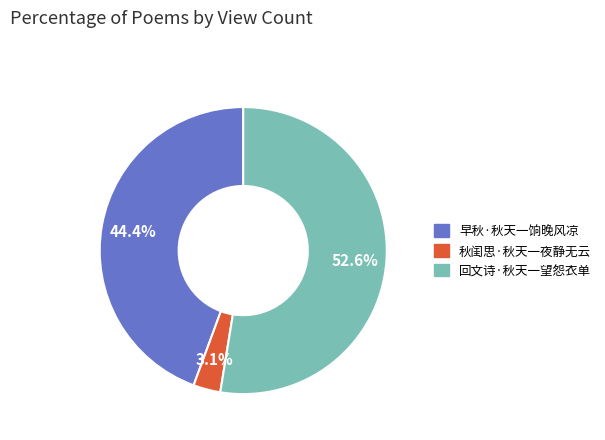

How many segments does this pie chart have?

3